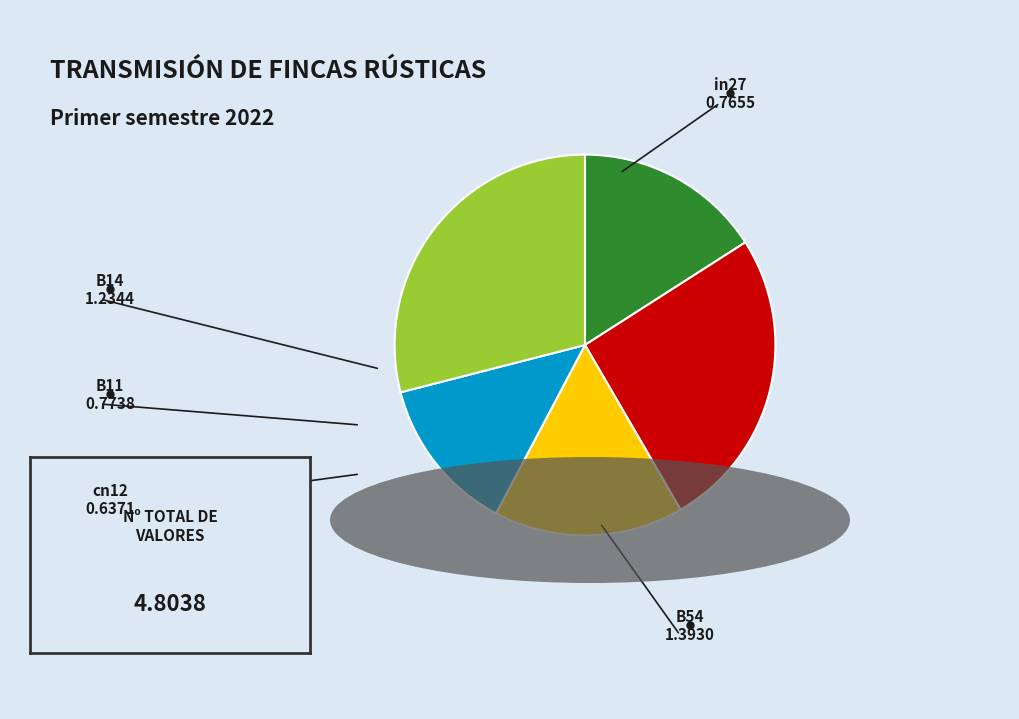

Is there a majority slice in this chart?

No